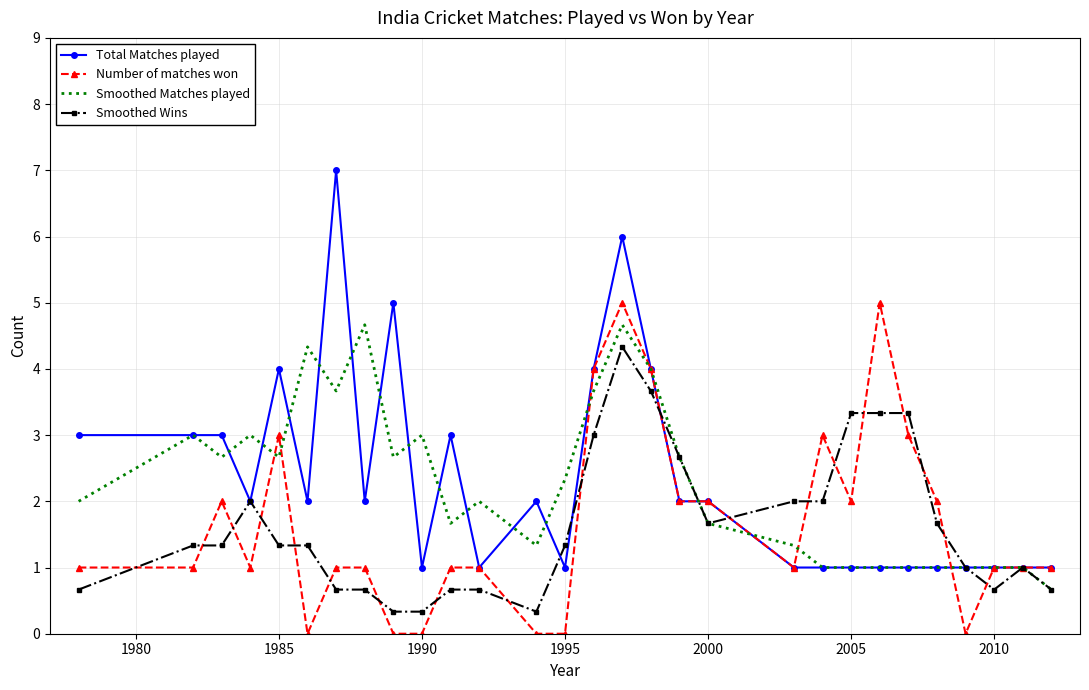

What is the minimum value for Total Matches played?

1.0